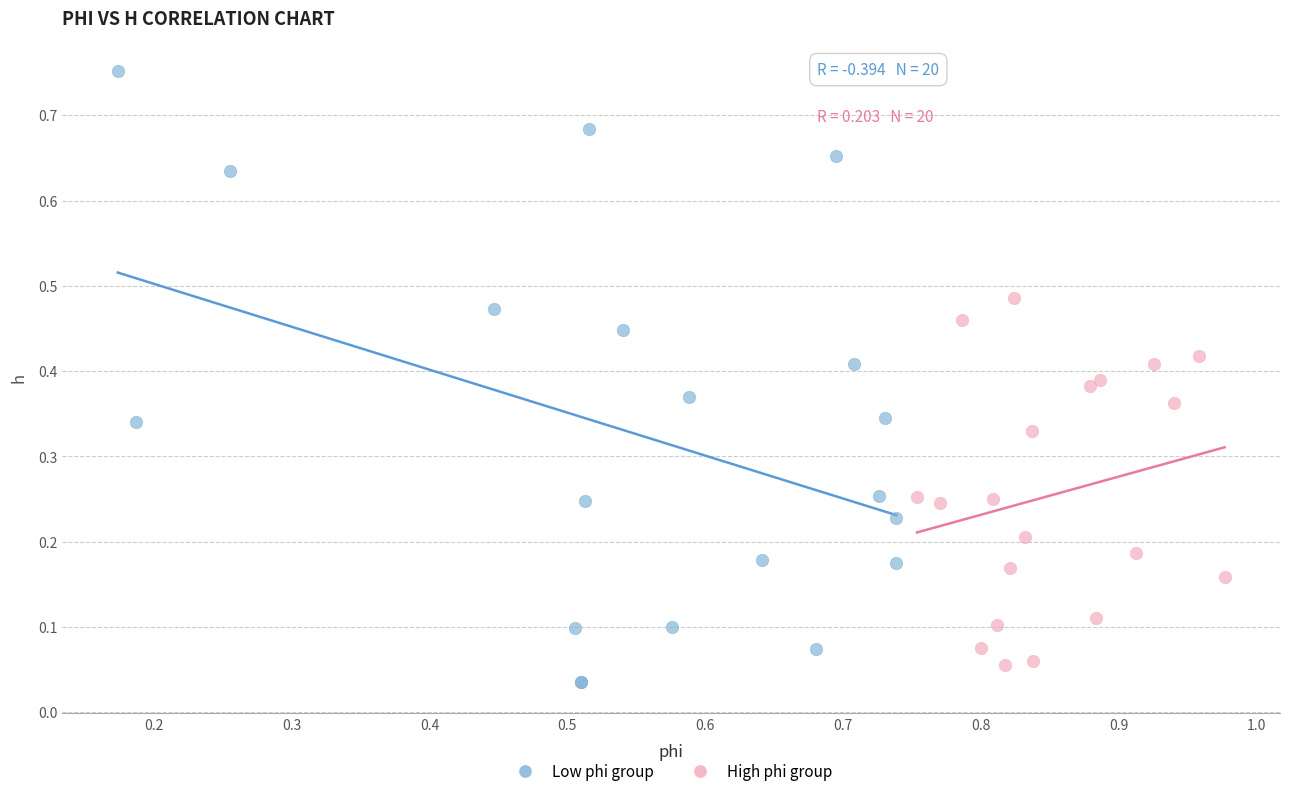

Which series contains the highest Y value?

Low phi group